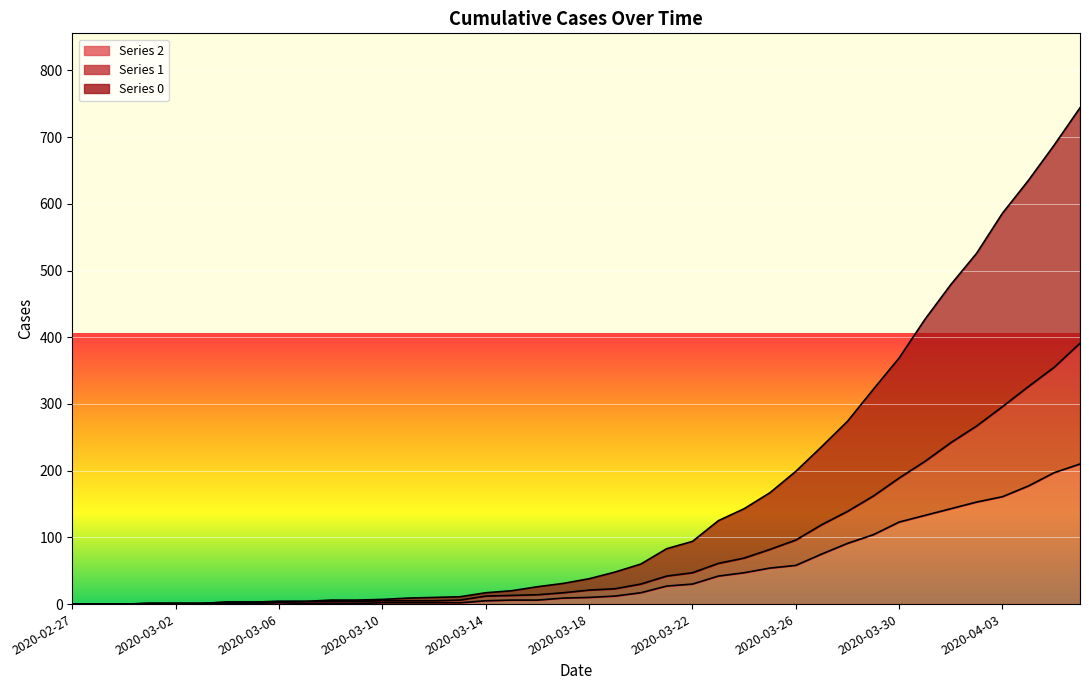

What is the difference between the maximum and second lowest values in the 2 series?

210